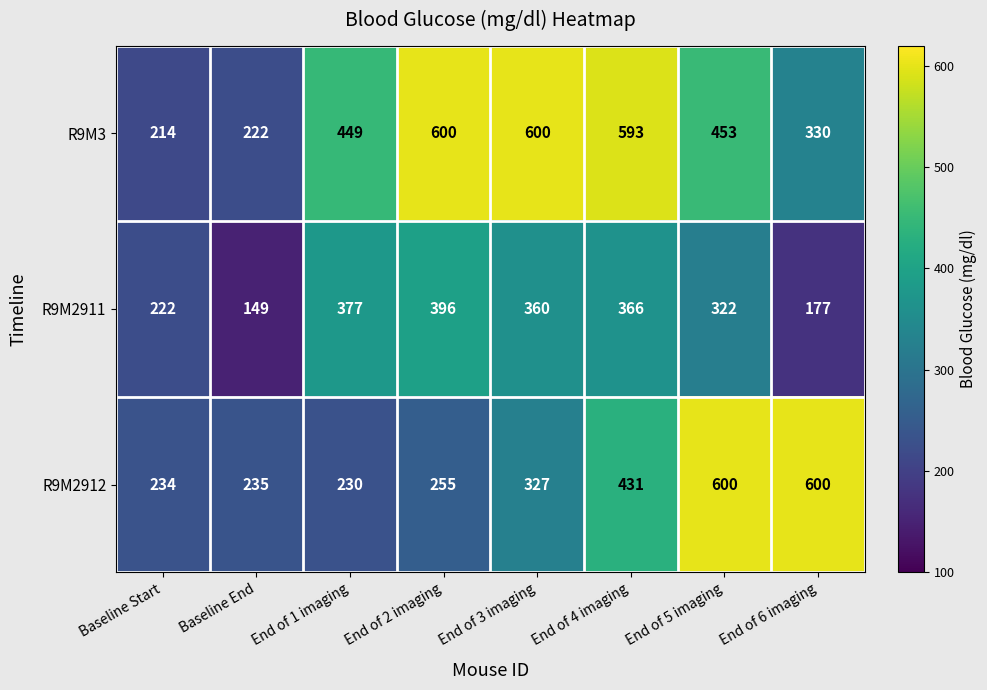

How many categories are shown in the chart?

8